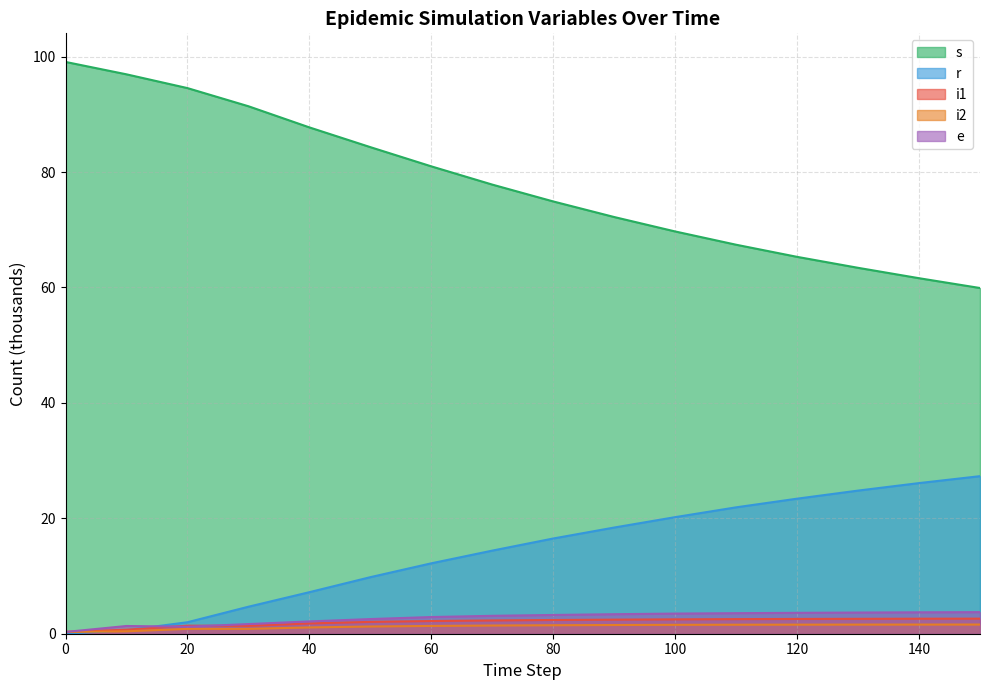

Which has a higher value, 90 or 120?

120